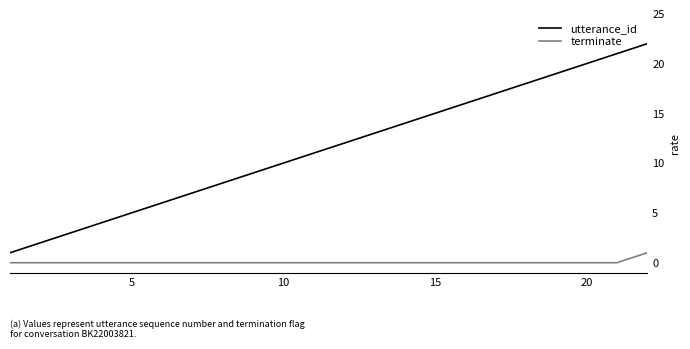

What is the lowest value of the utterance_id series?

1